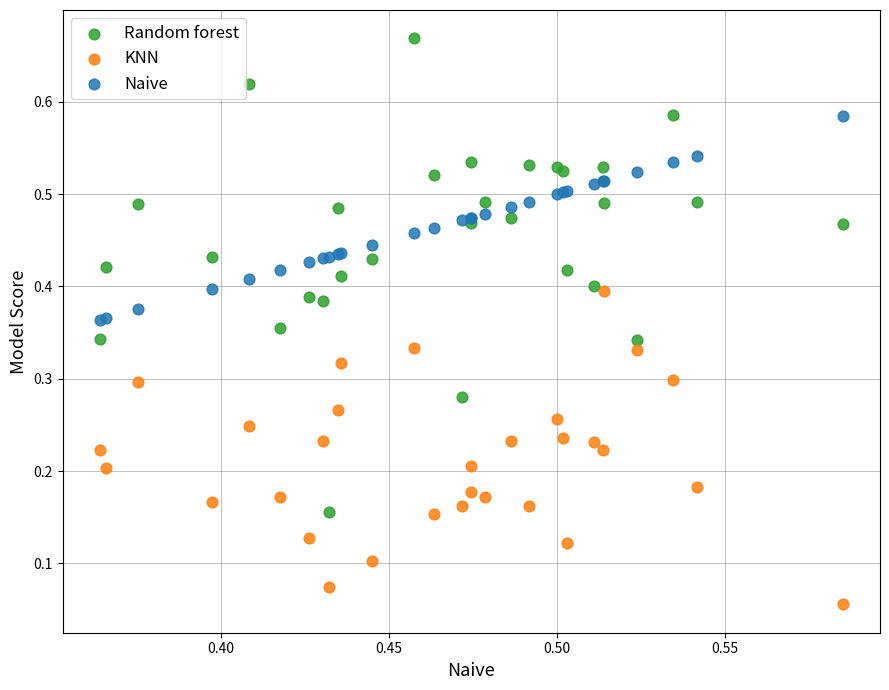

Which series reaches the minimum Y coordinate?

KNN